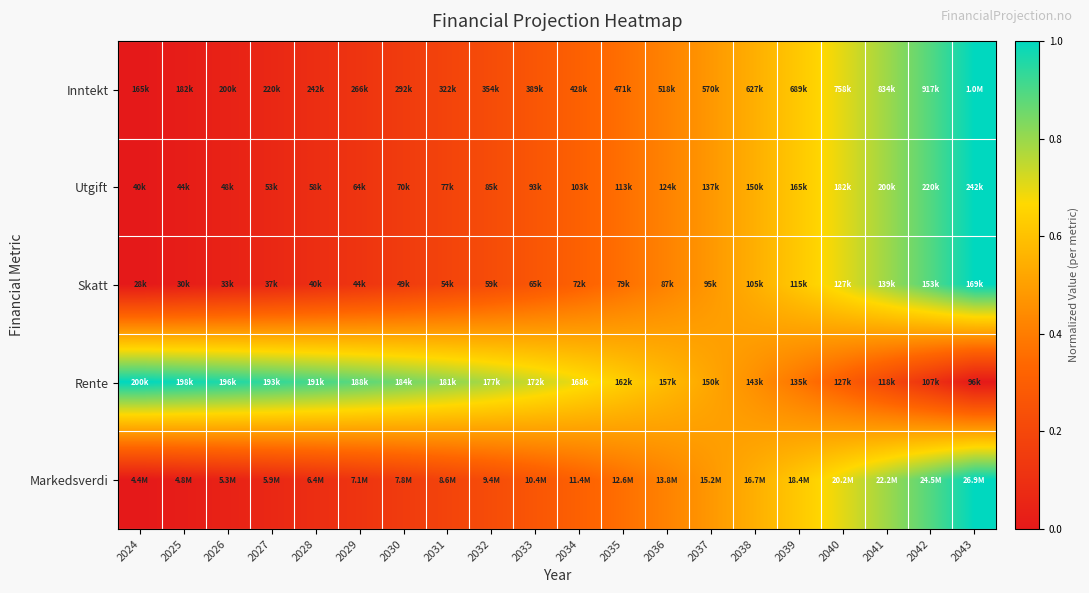

At which category is the sum across all series the highest?

2043